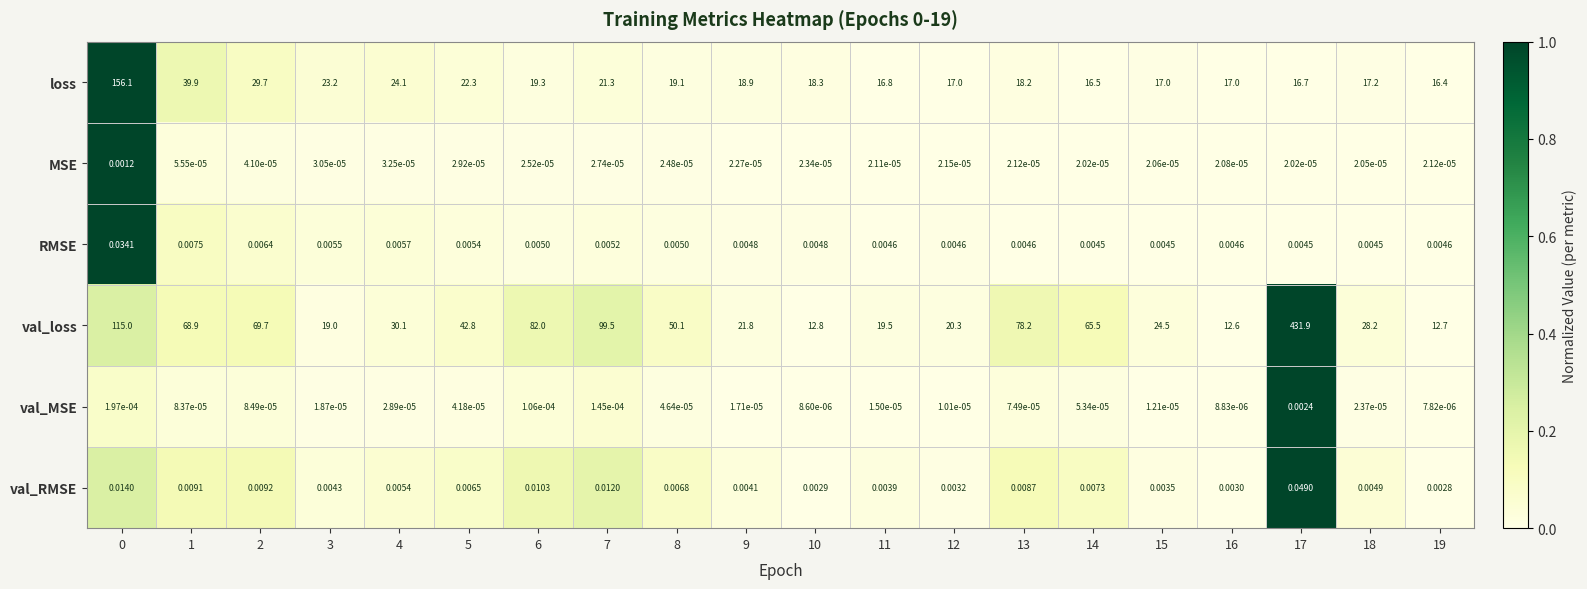

Which series has the largest total across all categories?

val_loss